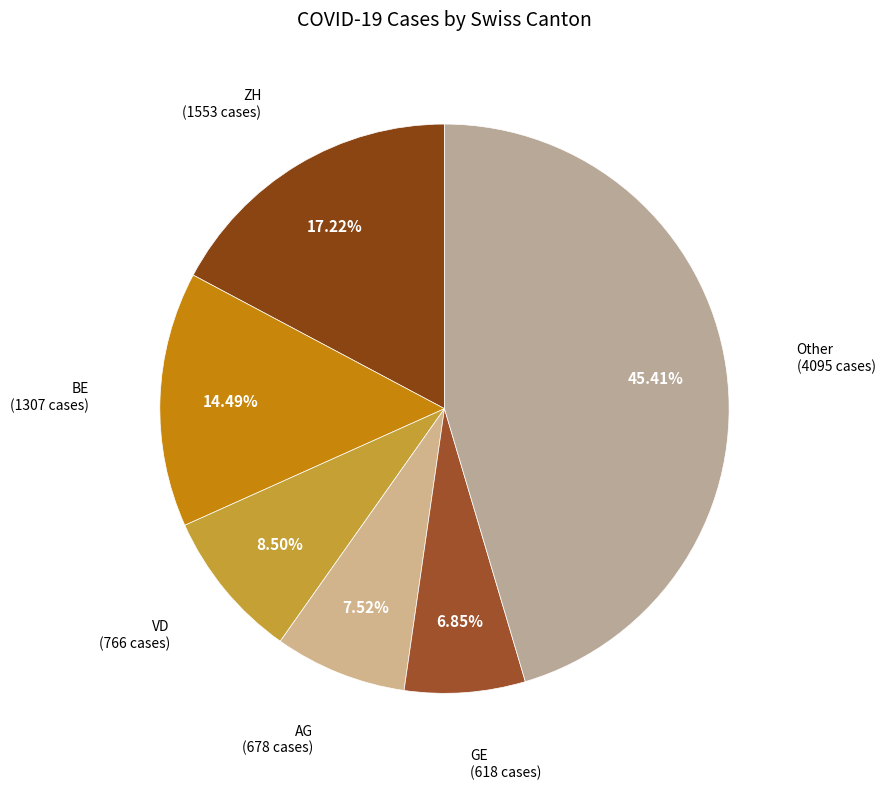

How many segments does this pie chart have?

6